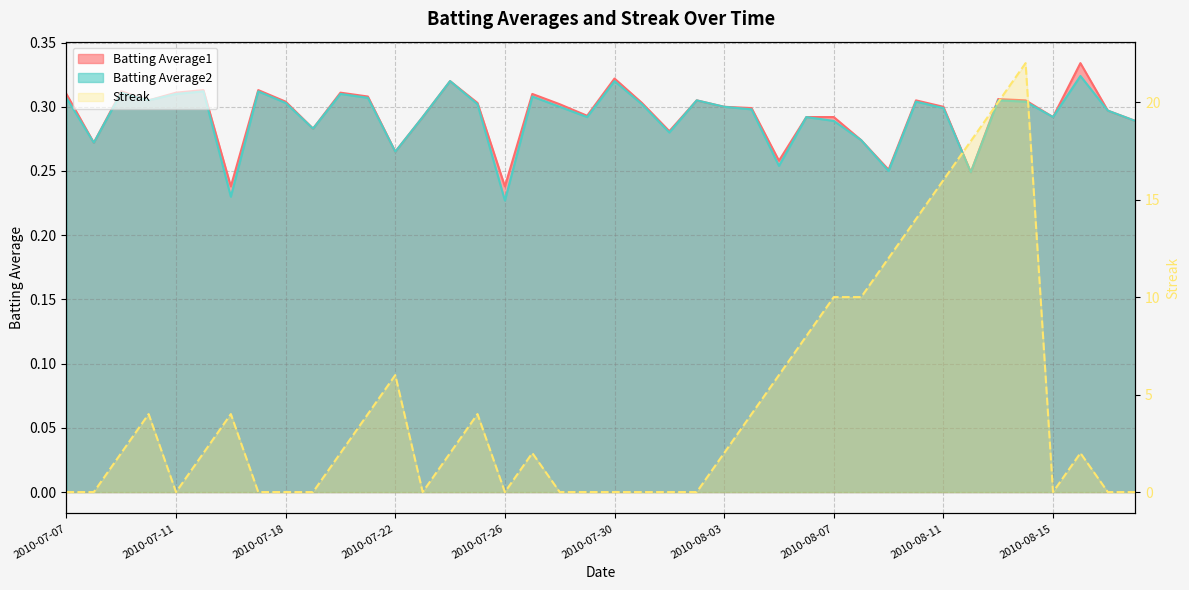

Which category has the lowest value in the Streak series?

2010-07-07